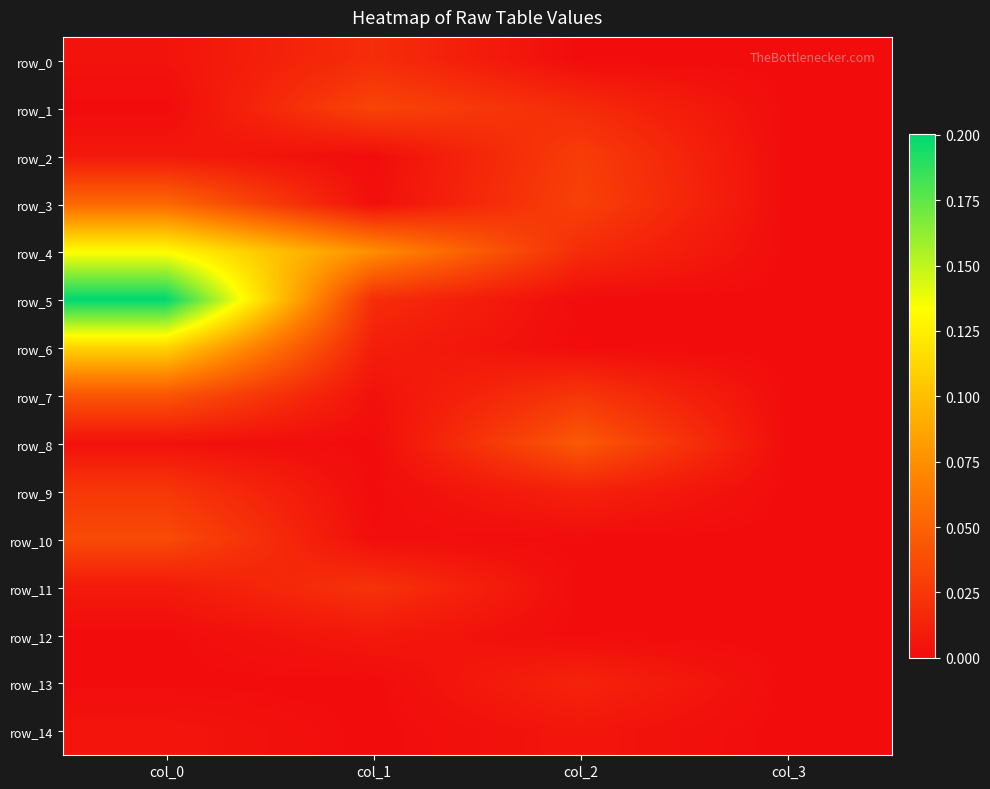

Rank the categories by row_0 value from lowest to highest.

col_3, col_2, col_0, col_1